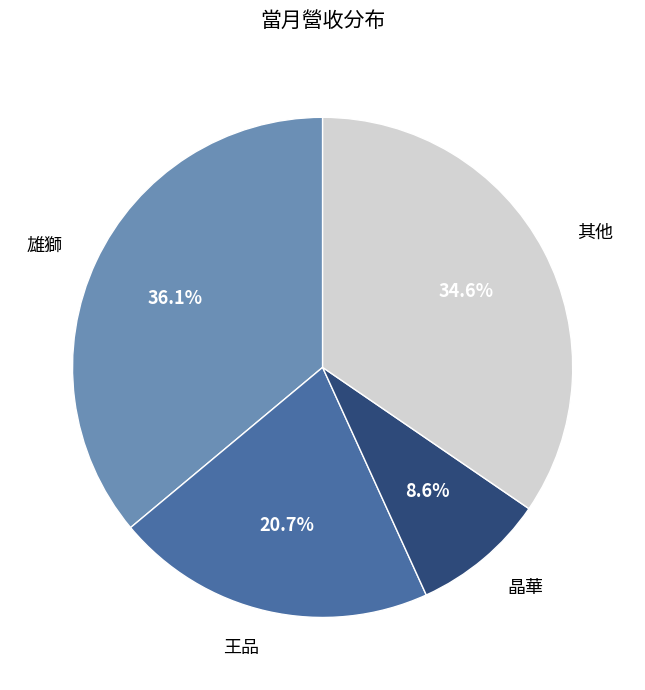

Is there any slice that represents more than half of the pie?

No